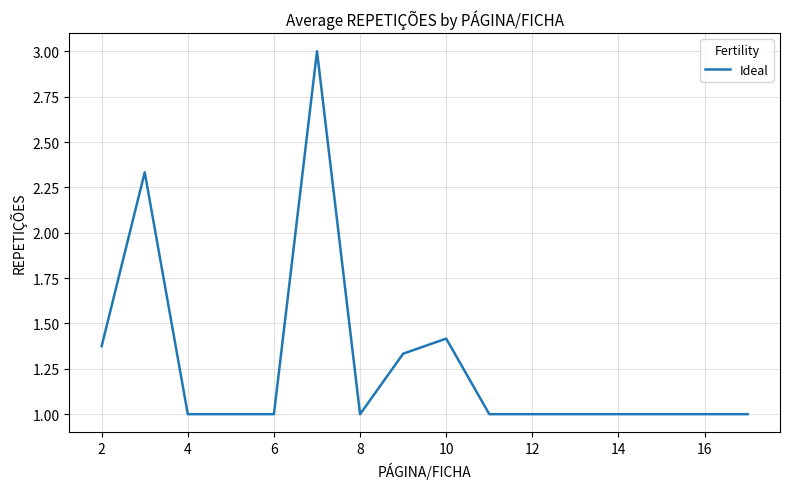

What is the minimum value shown in the chart?

1.0